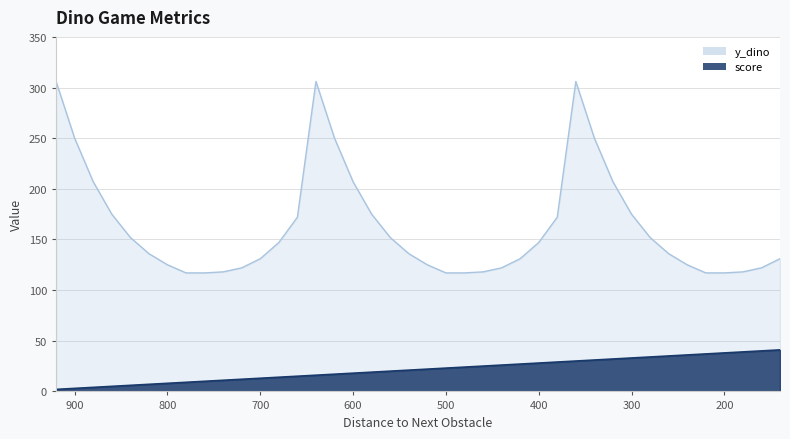

List the labels in order of score value, smallest first.

920, 900, 880, 860, 840, 820, 800, 780, 760, 740, 720, 700, 680, 660, 640, 620, 600, 580, 560, 540, 520, 500, 480, 460, 440, 420, 400, 380, 360, 340, 320, 300, 280, 260, 240, 220, 200, 180, 160, 140